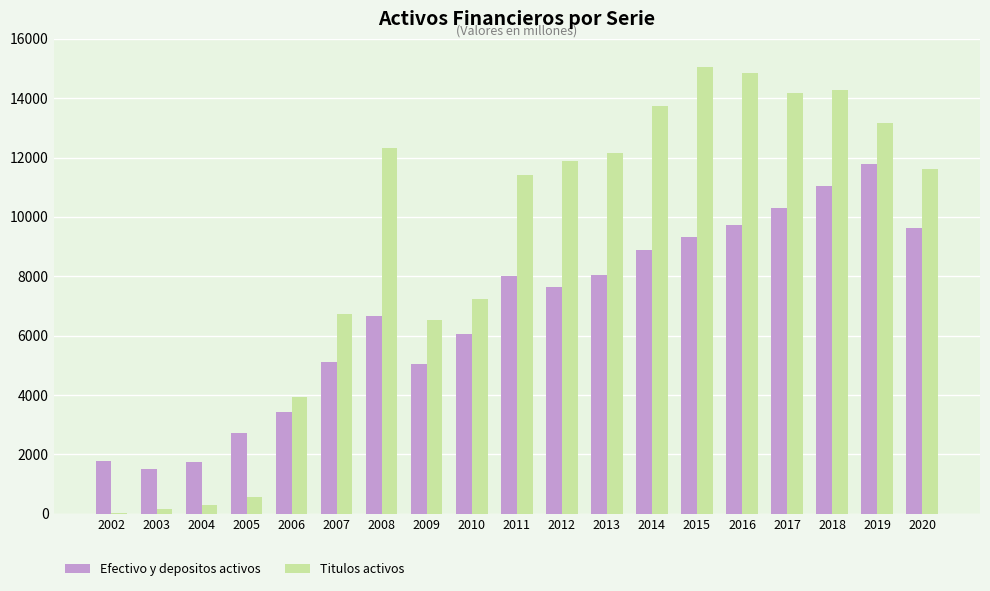

At which label does Efectivo y depositos activos first exceed 7635?

2011